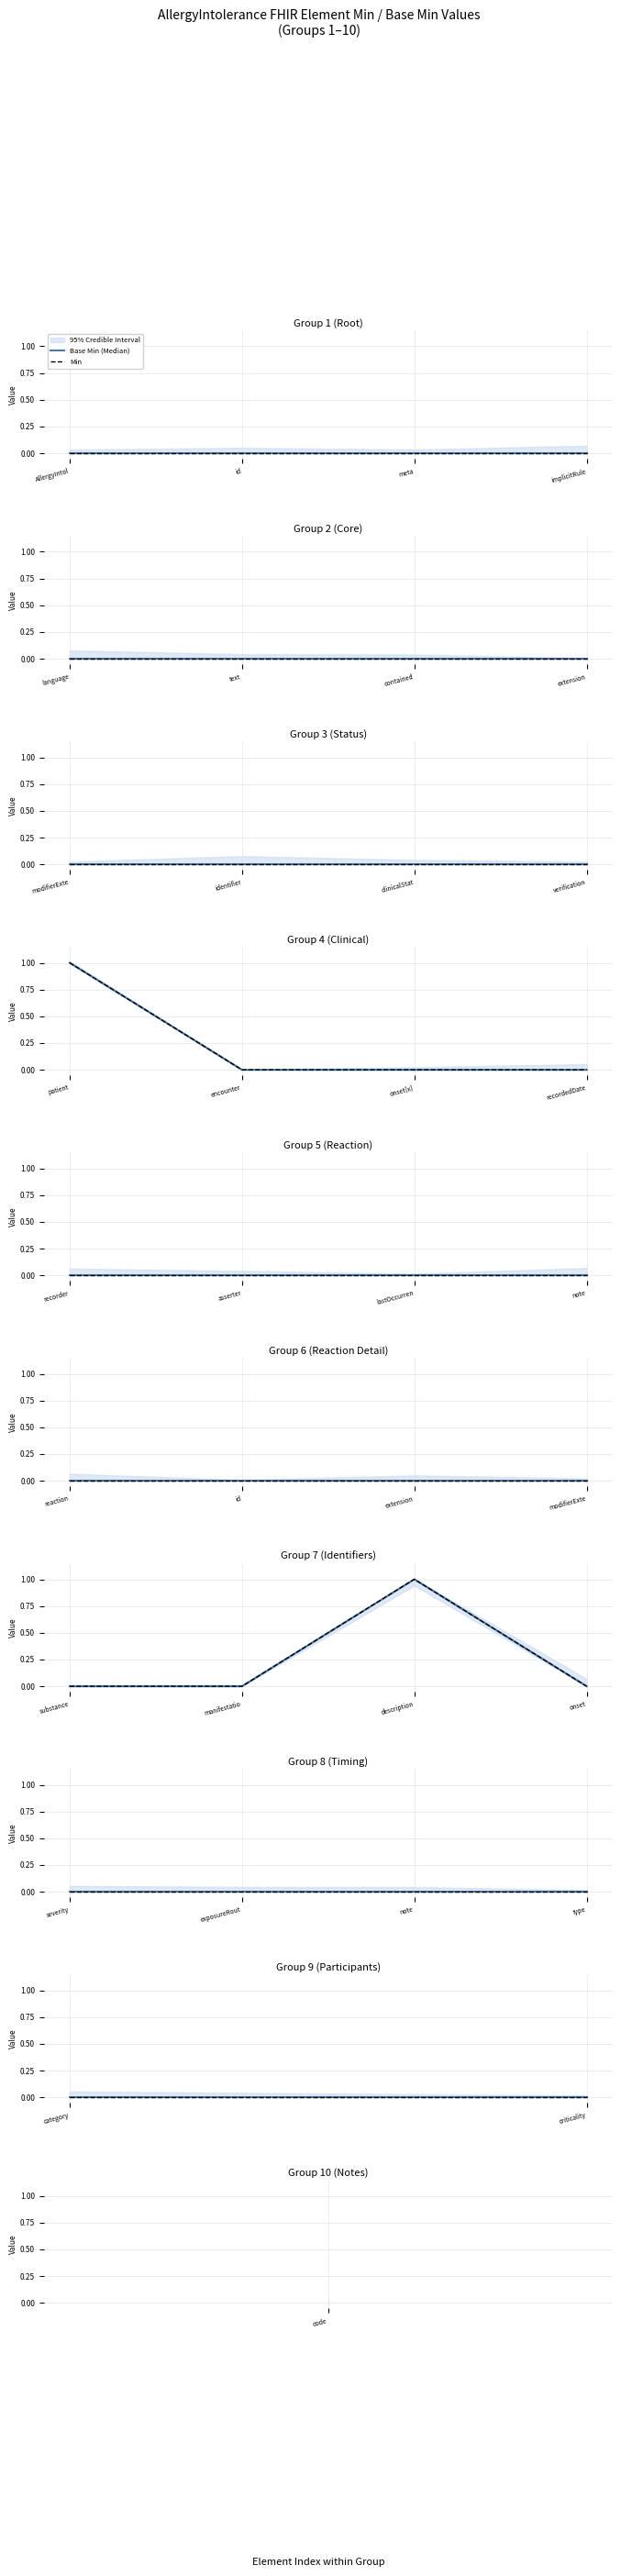

Which series has the largest total across all categories?

Min